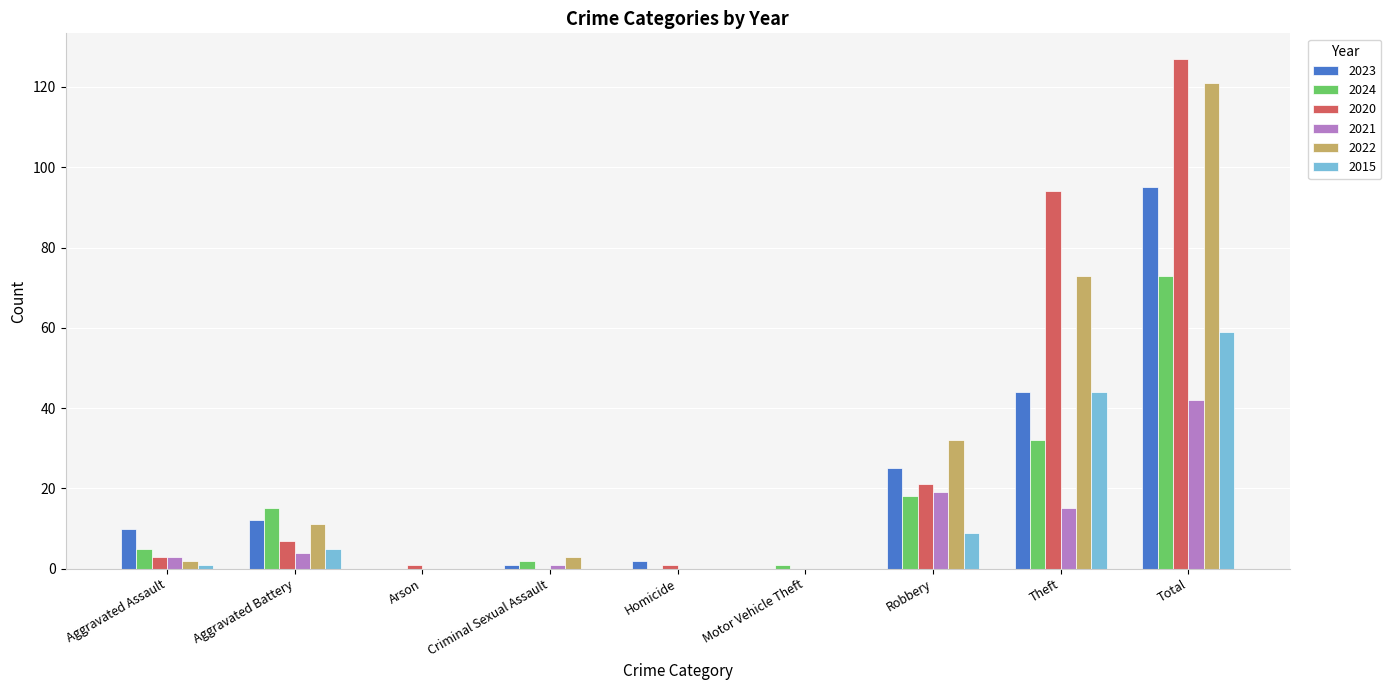

Reading left to right, list all the values displayed in this chart.

2023: 10	12	0	1	2	0	25	44	95
2024: 5	15	0	2	0	1	18	32	73
2020: 3	7	1	0	1	0	21	94	127
2021: 3	4	0	1	0	0	19	15	42
2022: 2	11	0	3	0	0	32	73	121
2015: 1	5	0	0	0	0	9	44	59